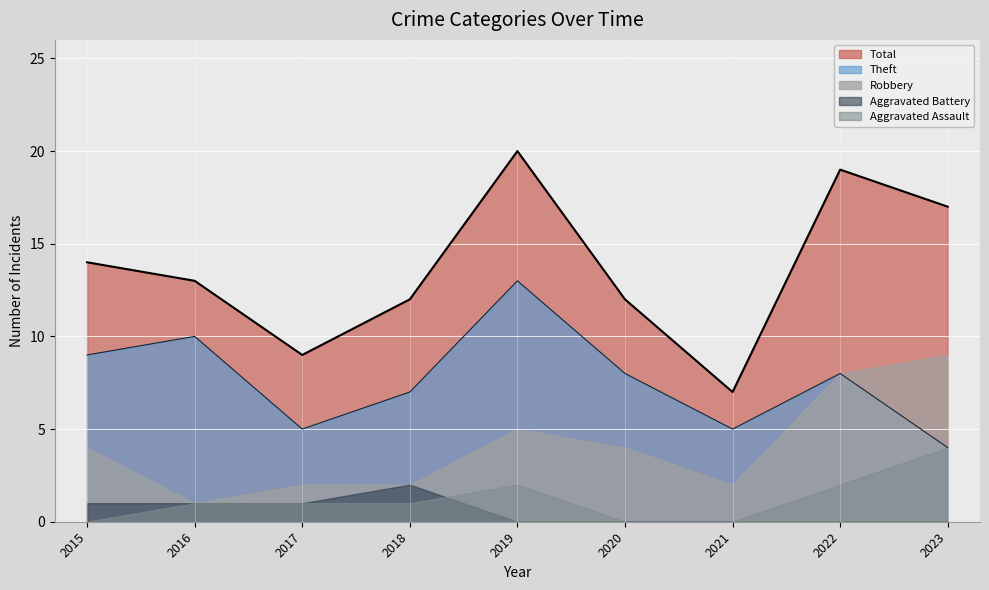

True or false: Total has more than 1 interior local peaks.

True